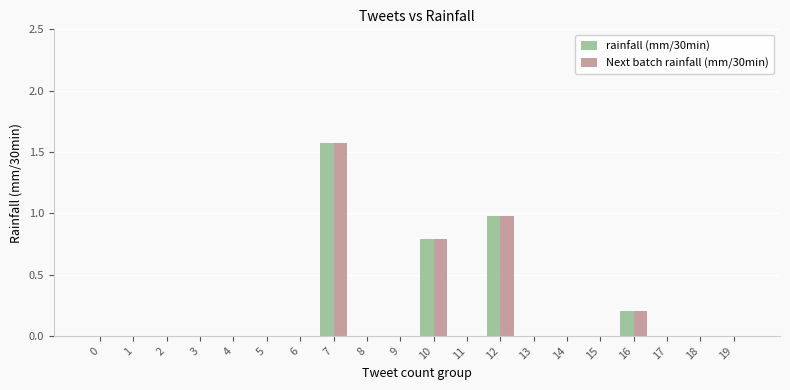

What is the sum of the Next batch rainfall (mm/30min) values at 11 and 12?

1.0